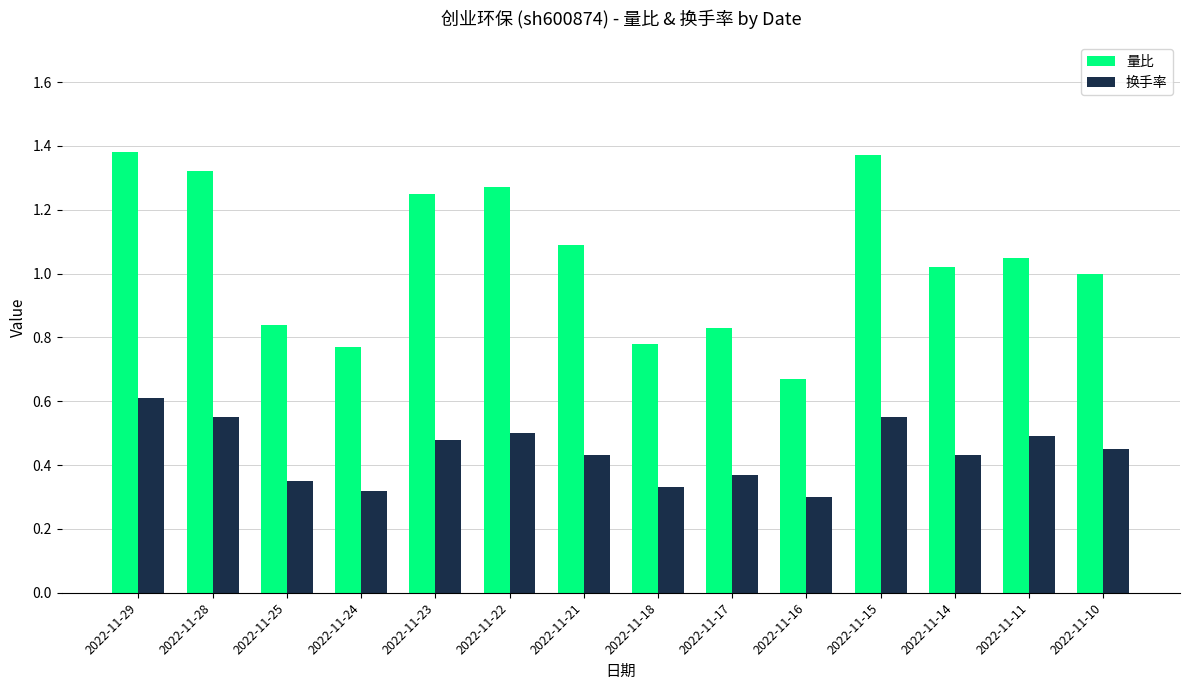

At which label does 量比 first exceed 1?

2022-11-29